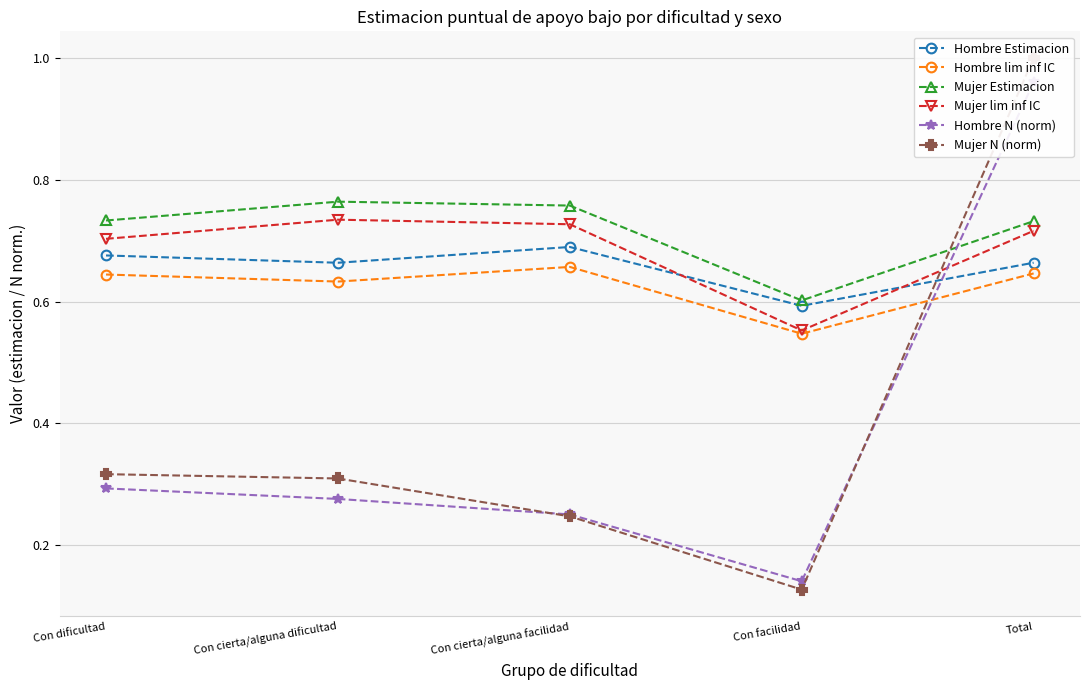

How many distinct data groups are displayed?

6